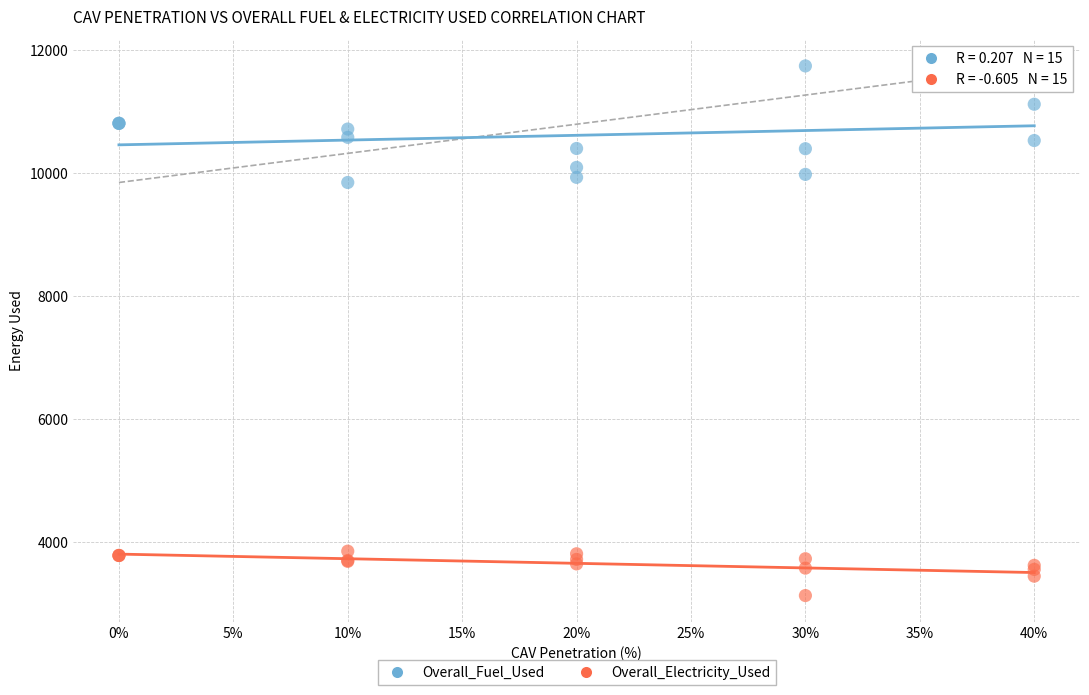

Which series contains the highest Y value?

Overall_Fuel_Used